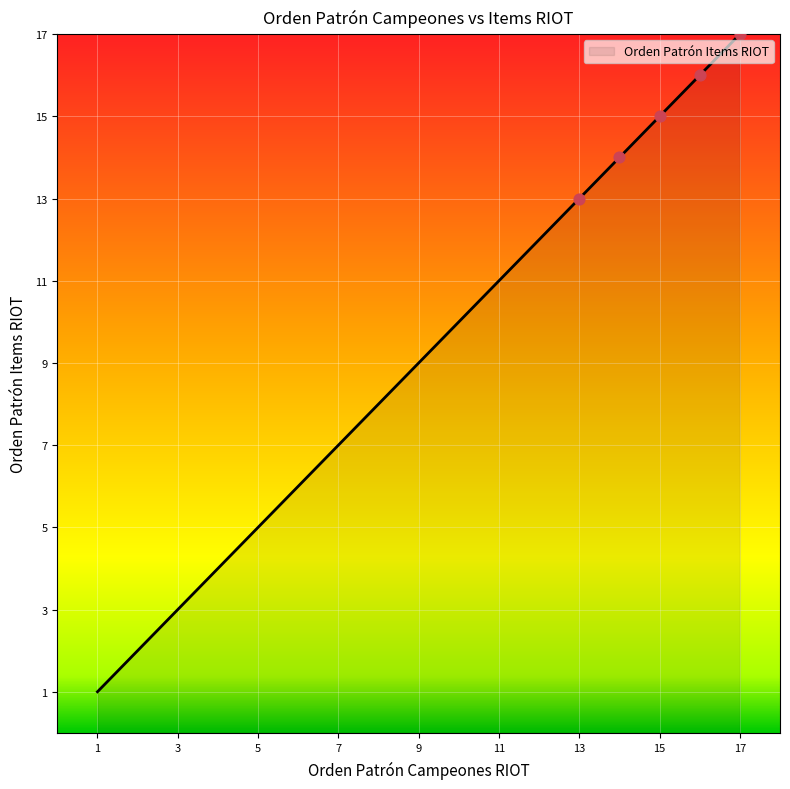

What is the greatest value displayed?

17